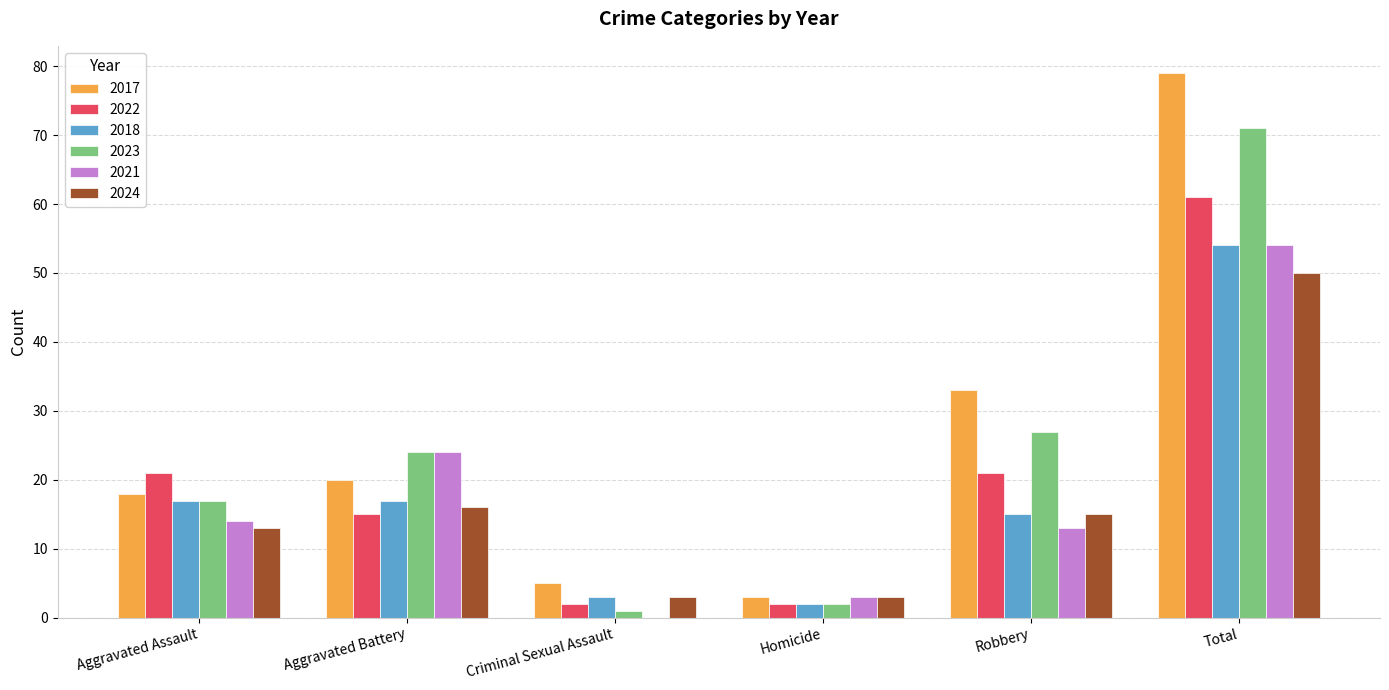

What is the greatest value displayed?

79